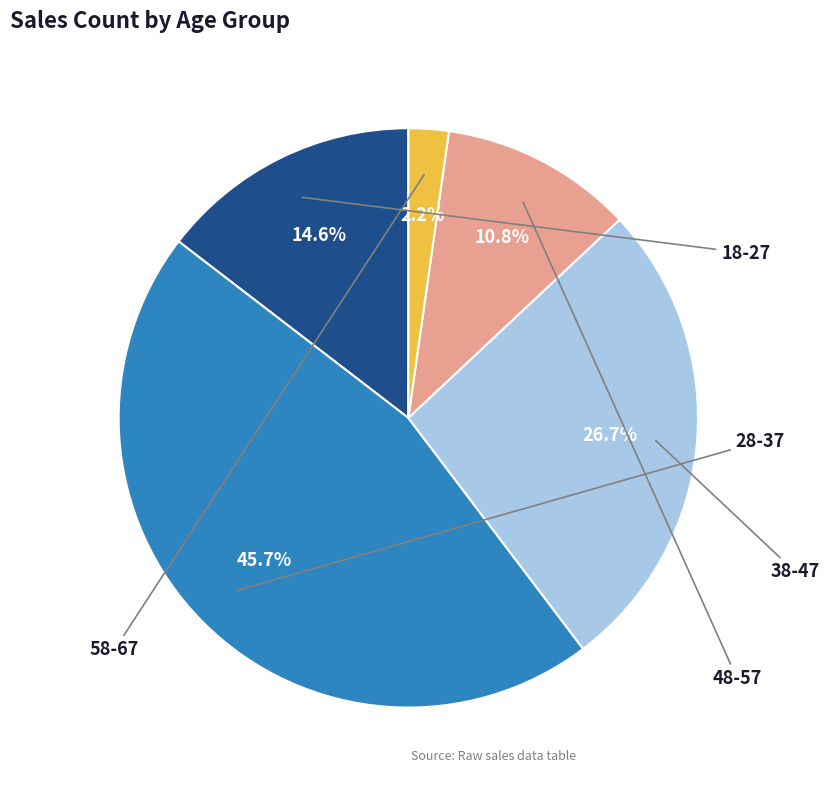

Do 58-67 and 28-37 together represent more than half of the pie?

No